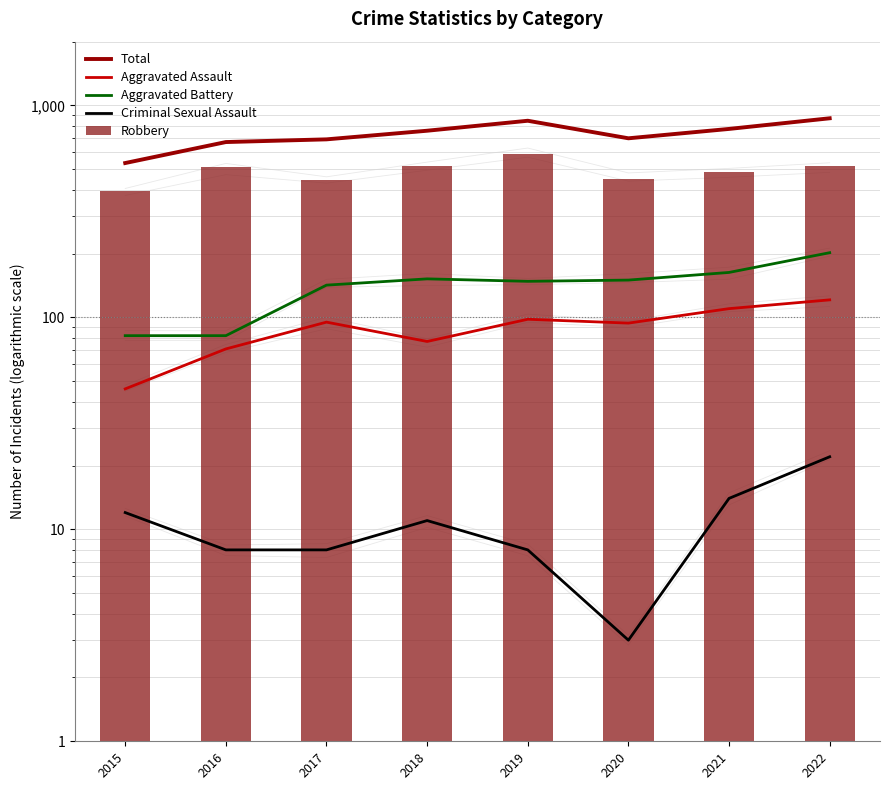

What are all the series names shown in the legend?

Total, Aggravated Assault, Aggravated Battery, Criminal Sexual Assault, Robbery